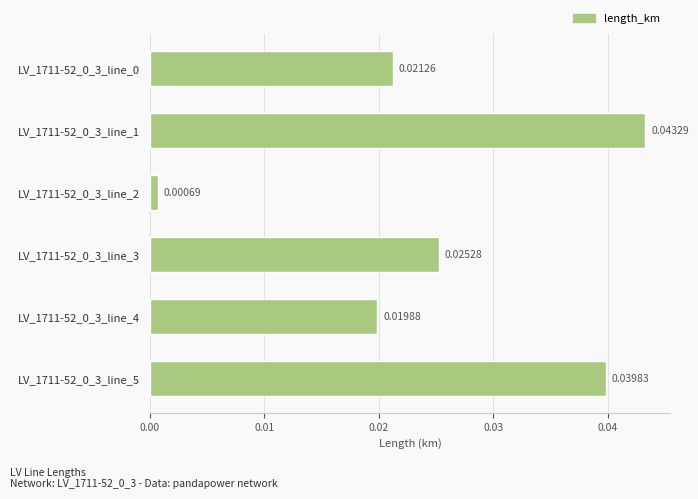

Does the chart contain any negative values?

No